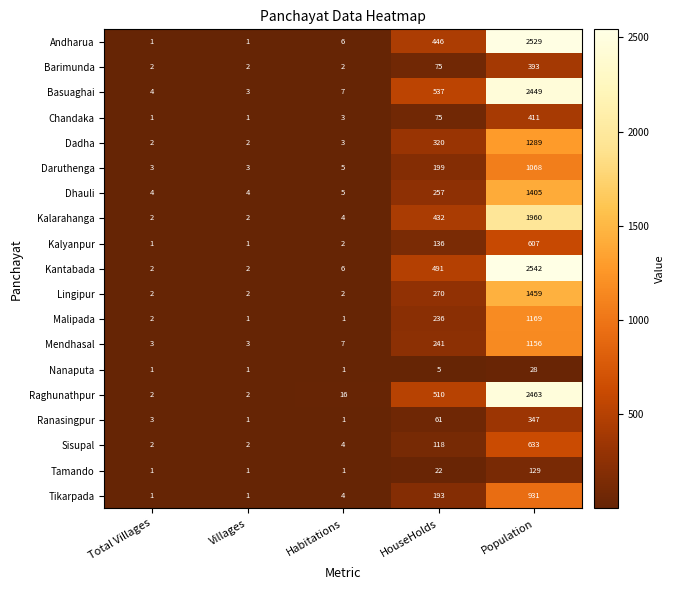

Which series has the largest range (max minus min)?

Kantabada